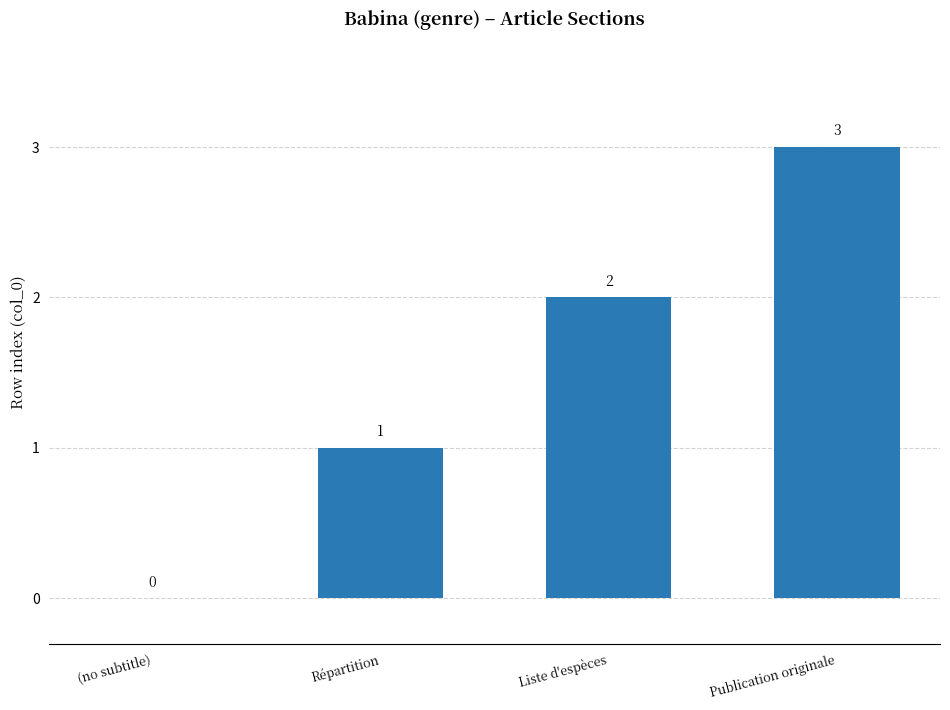

How many values are between 1 and 3?

3